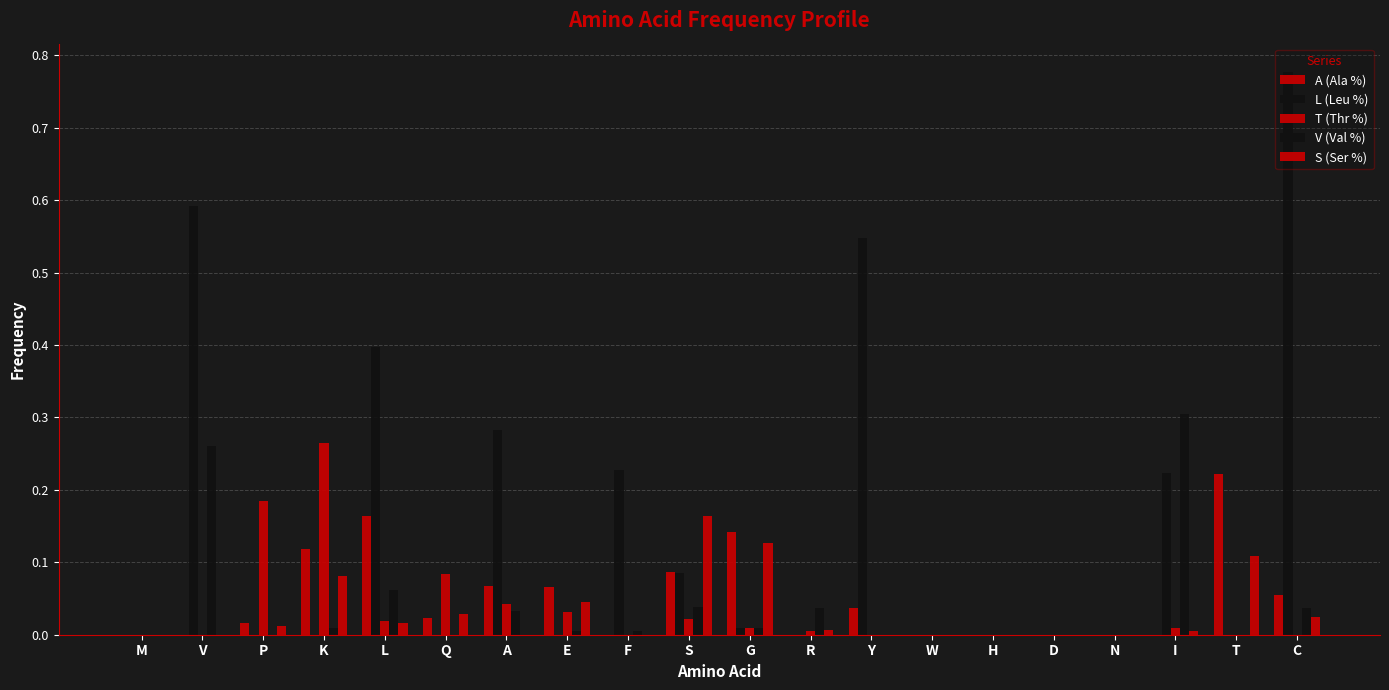

Does the chart contain stacked bars?

No